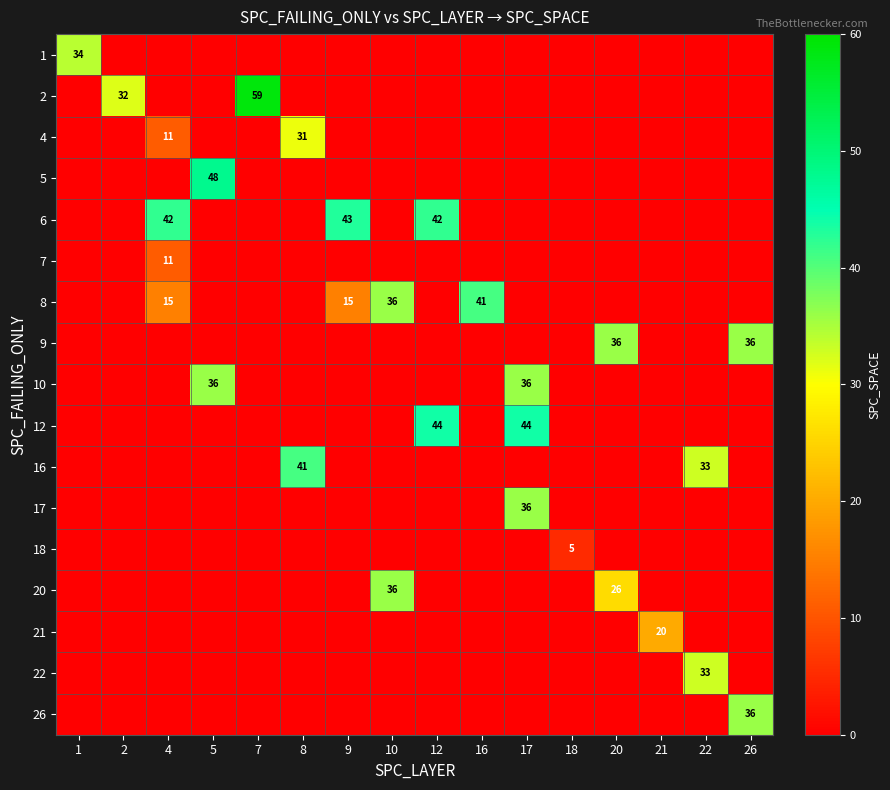

True or false: 26 has a value of 10 at 26.

False